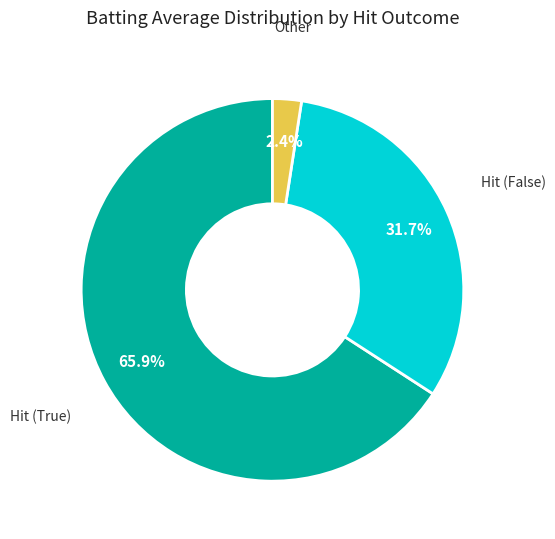

Is there a majority slice in this chart?

Yes